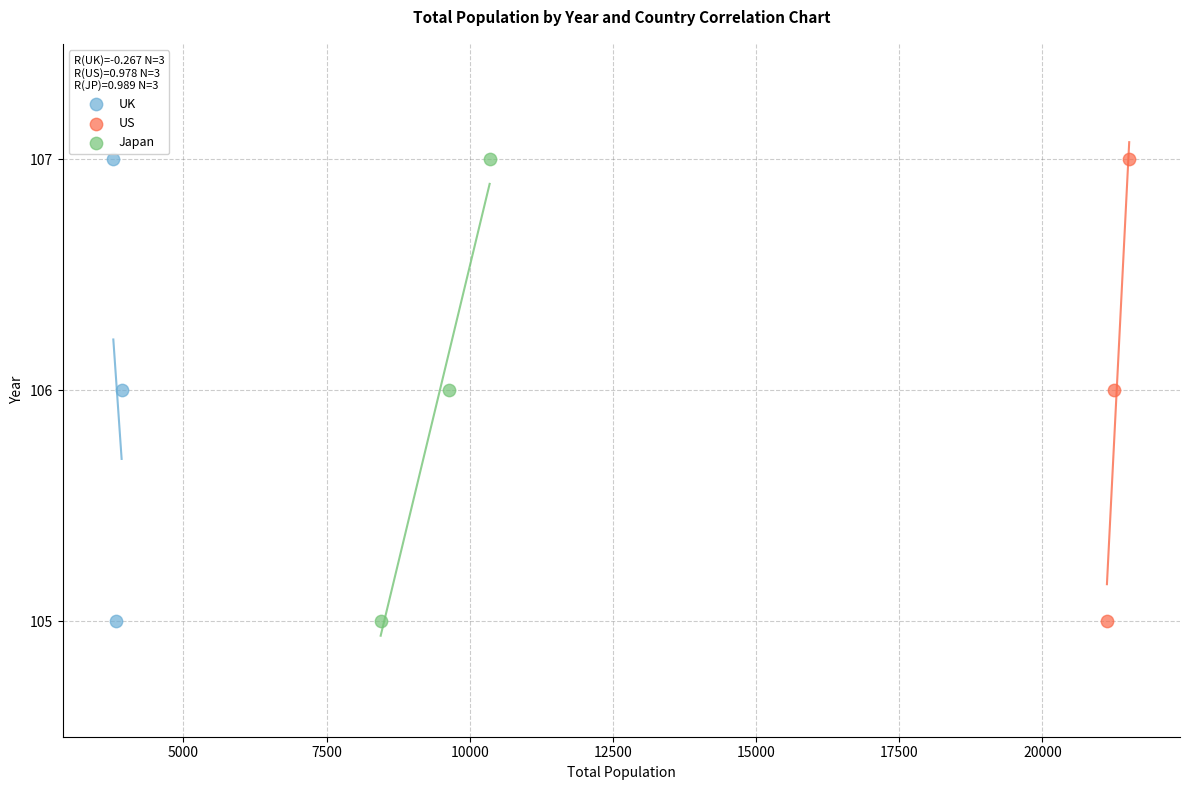

What are all the series names shown in the legend?

UK, US, Japan